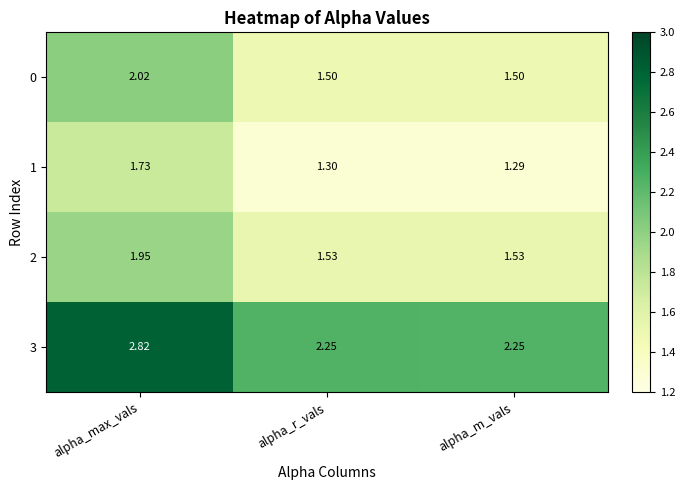

At which category does the chart reach its peak across all series?

alpha_max_vals